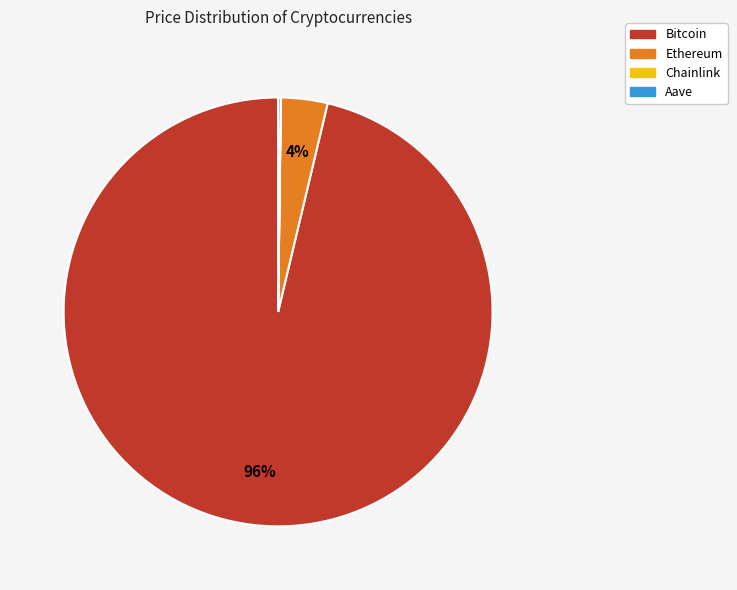

What is the largest slice in the pie chart?

Bitcoin